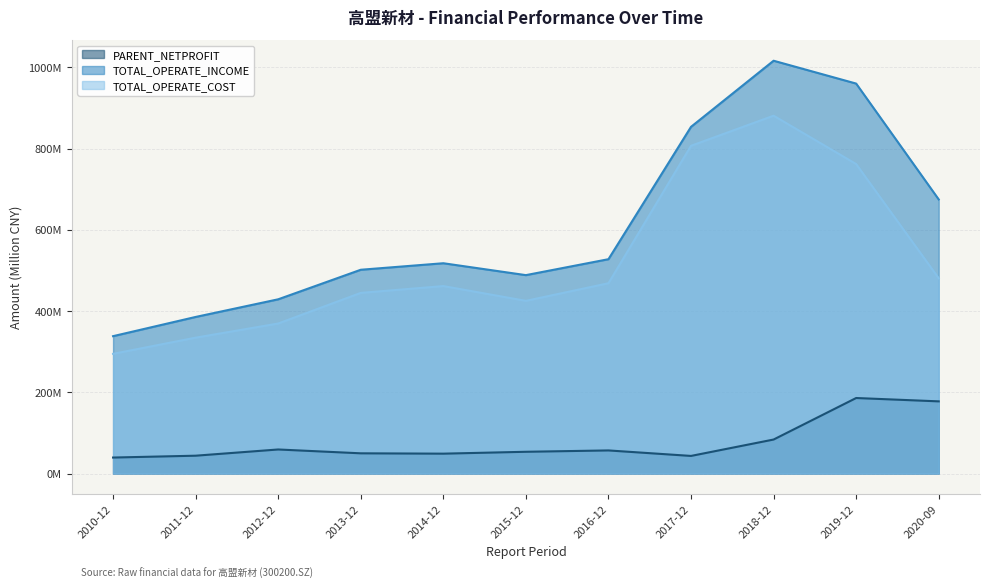

The value of TOTAL_OPERATE_COST at 2014-12 is 461.5. True or false?

True